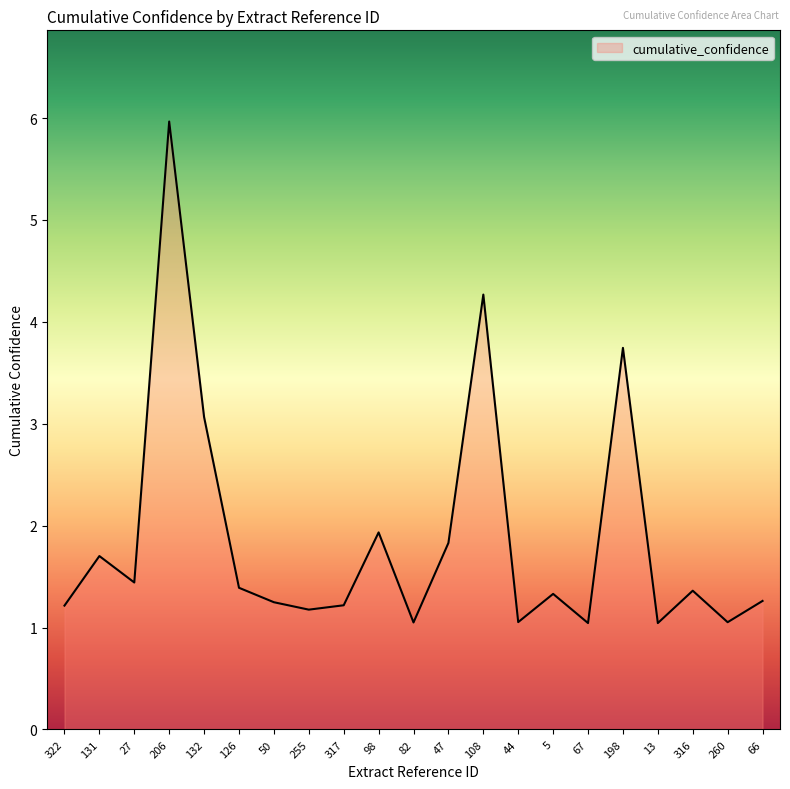

Read the value at 44.

1.1